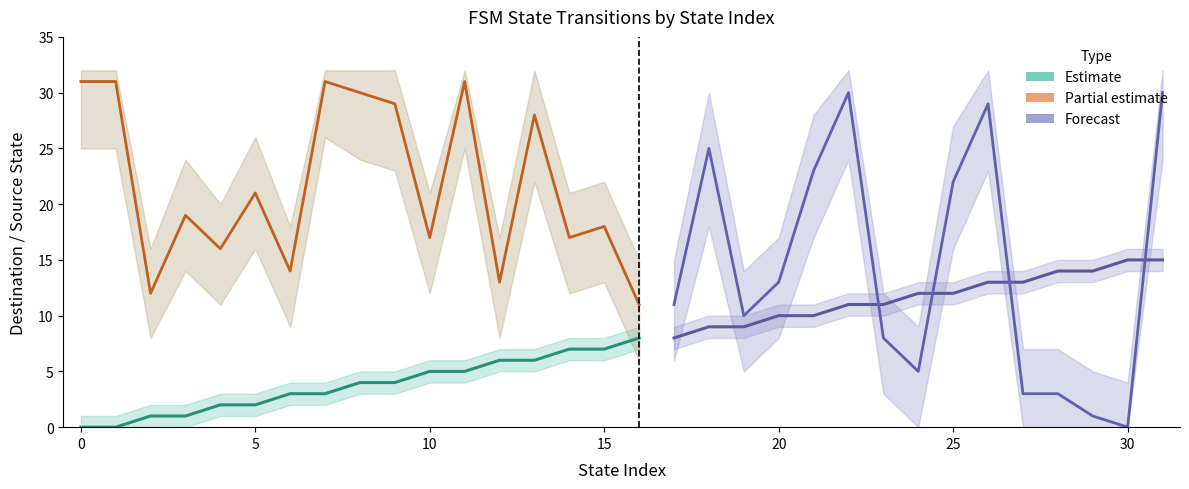

Where do destination_state and source_state first cross each other?

22 and 23